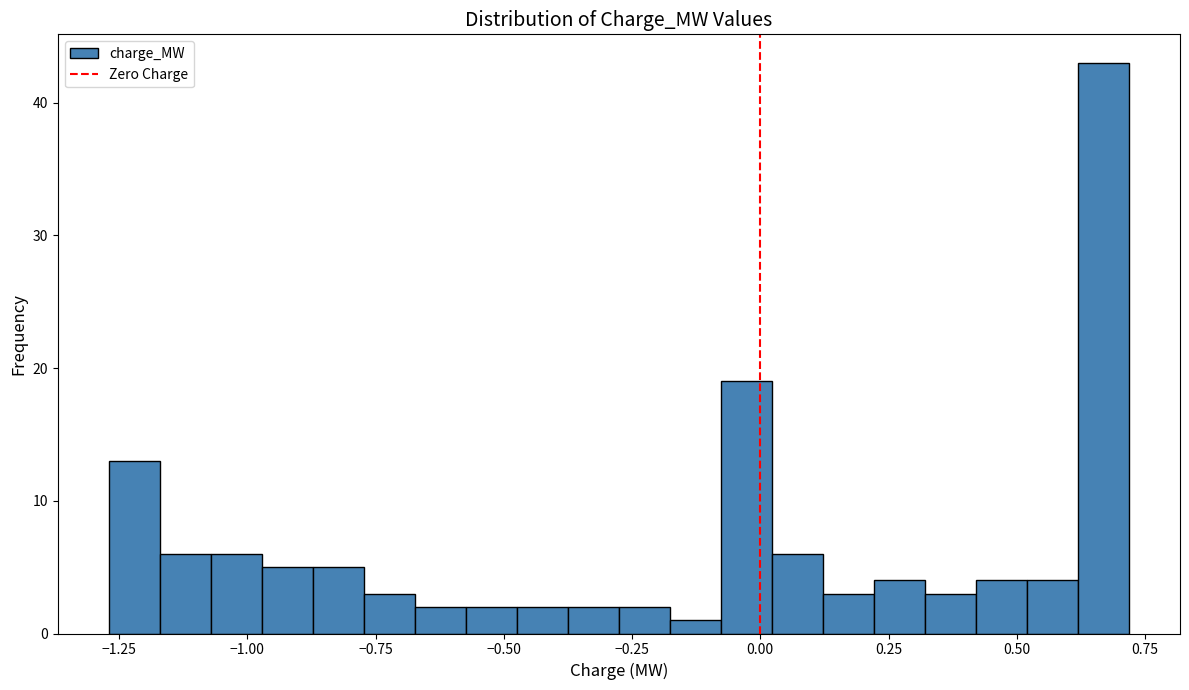

Around what value on the x-axis is the tallest bar? Give the approximate position of its centre, as read against the axis.

0.65